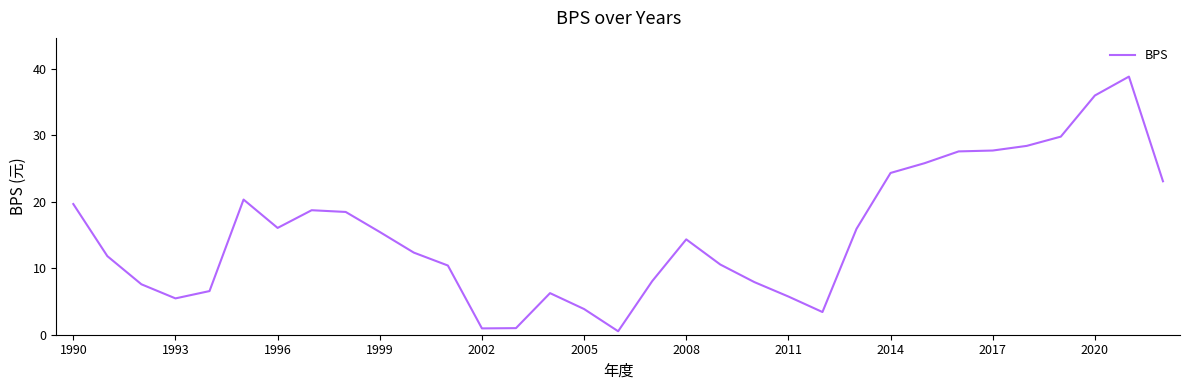

What is the greatest value displayed?

38.8